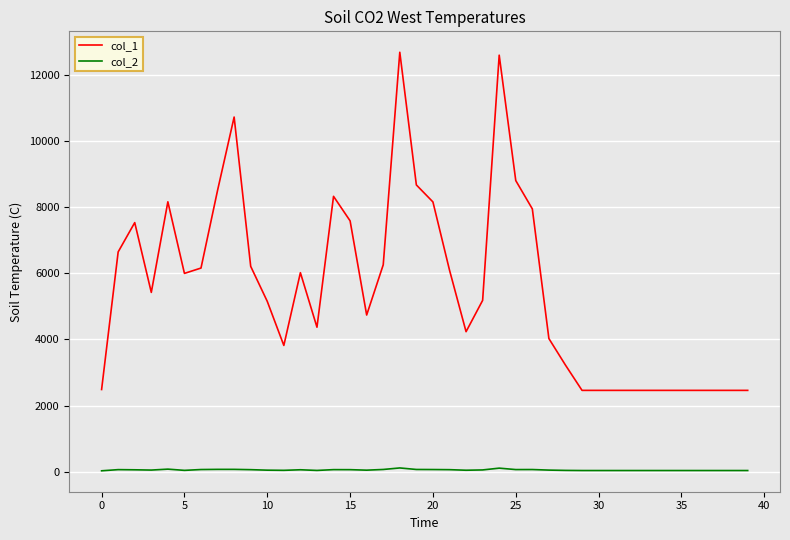

List the series in order of their peak value, lowest first.

col_2, col_1